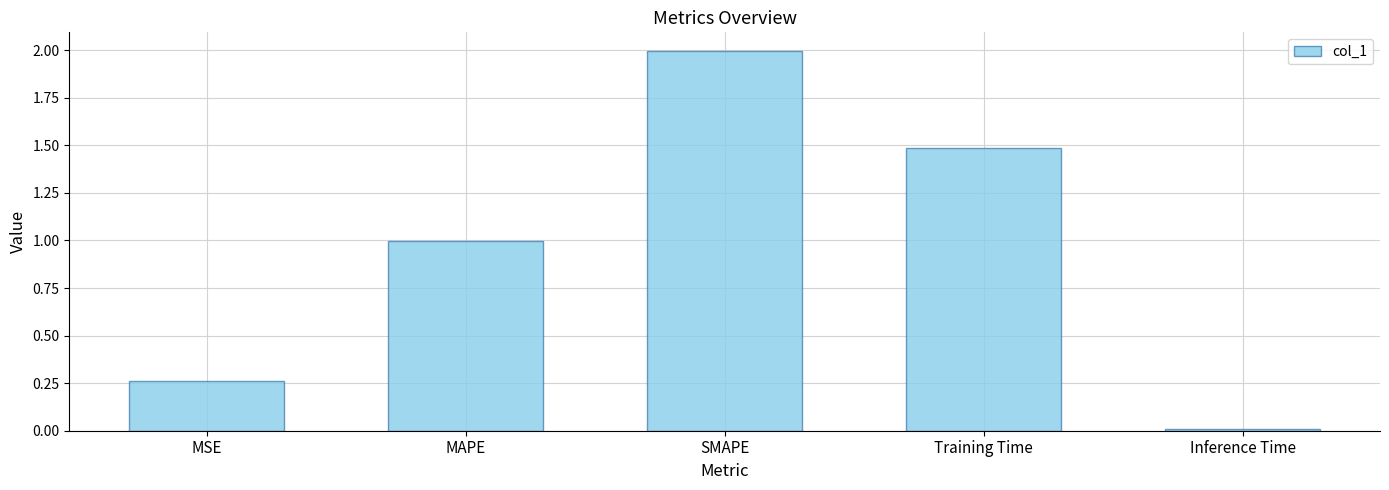

Read the value at Training Time.

1.5